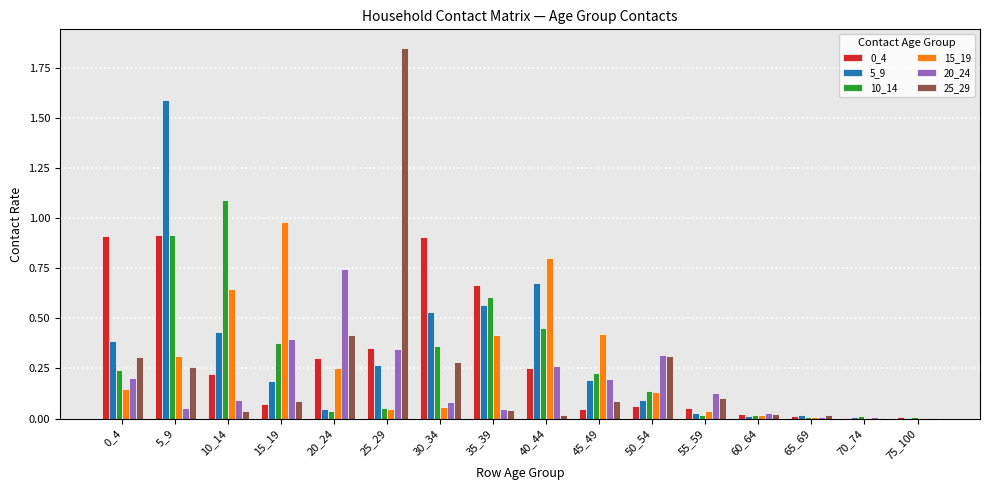

What is the total value across all series at 5_9?

4.0